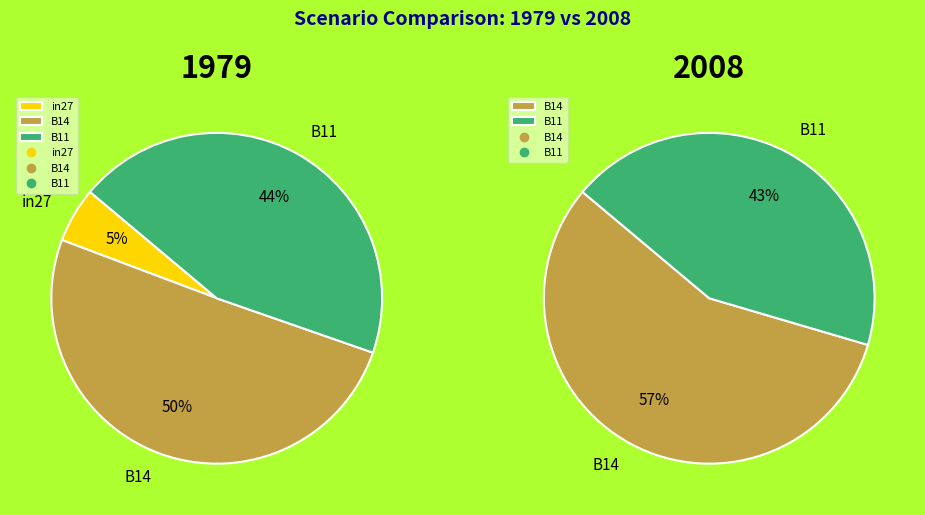

What is the largest slice in the pie chart?

B14